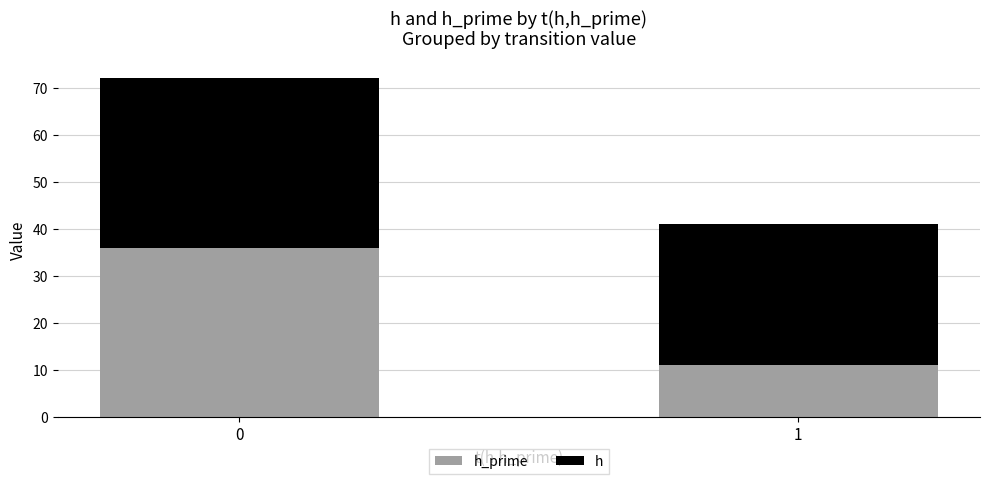

What is the total value across all series at 1?

41